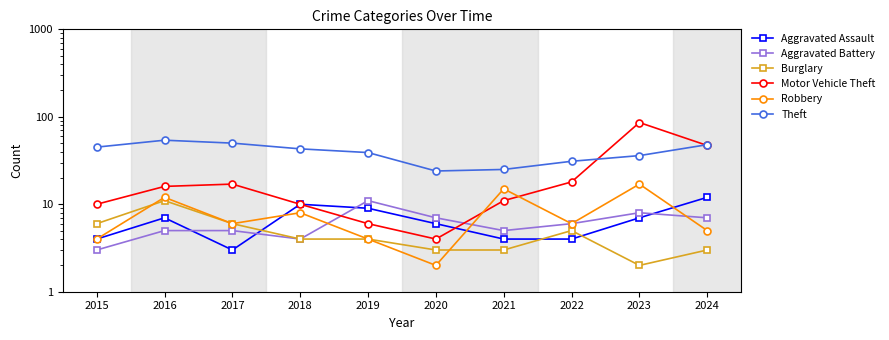

At 2017, list the series in order from smallest to largest.

Aggravated Assault, Aggravated Battery, Burglary, Robbery, Motor Vehicle Theft, Theft